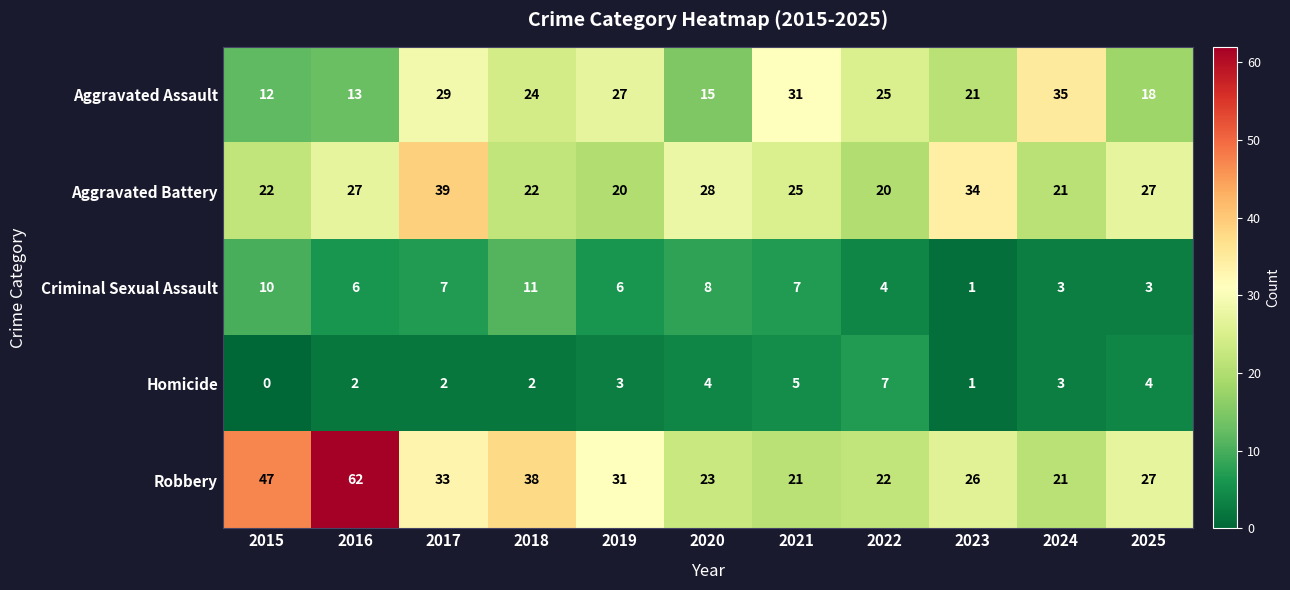

The Robbery series shows 21 at 2021. True or false?

True